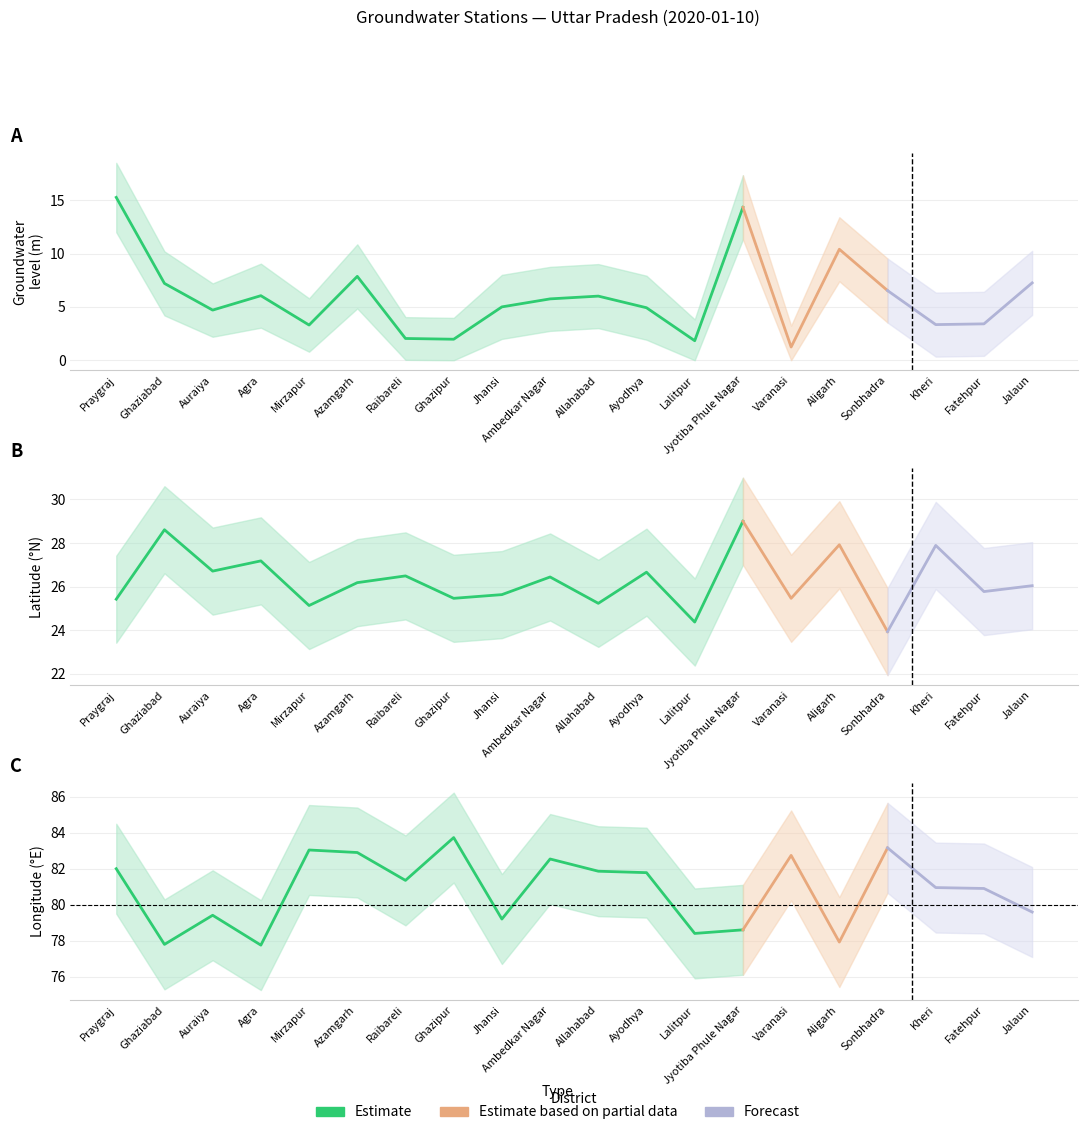

At which label does lat reach its minimum?

Sonbhadra